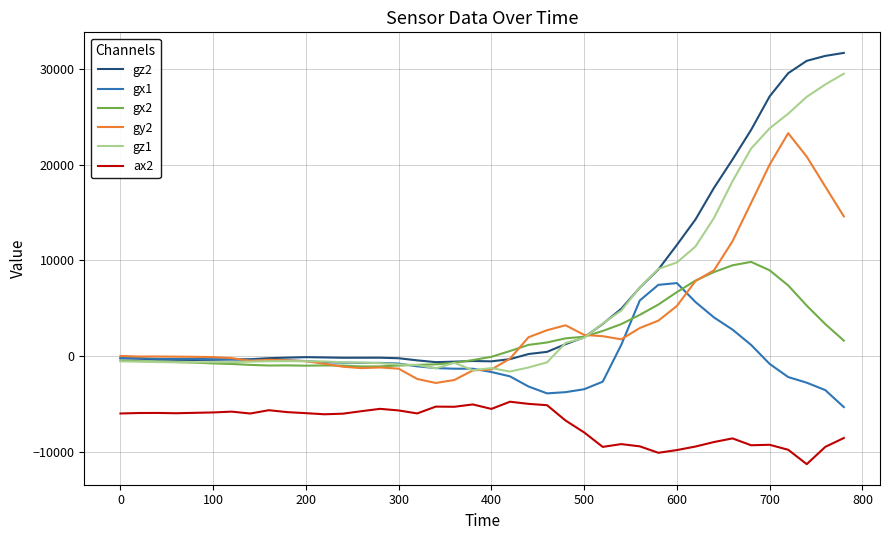

List the series in order of their peak value, highest first.

gz2, gz1, gy2, gx2, gx1, ax2